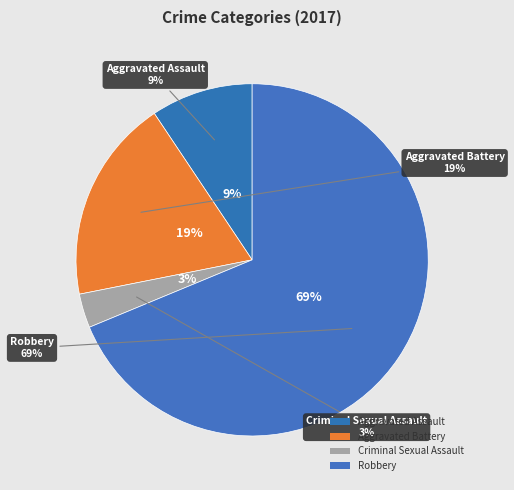

To the nearest percent, what is the combined percentage of Robbery and Aggravated Assault?

78%